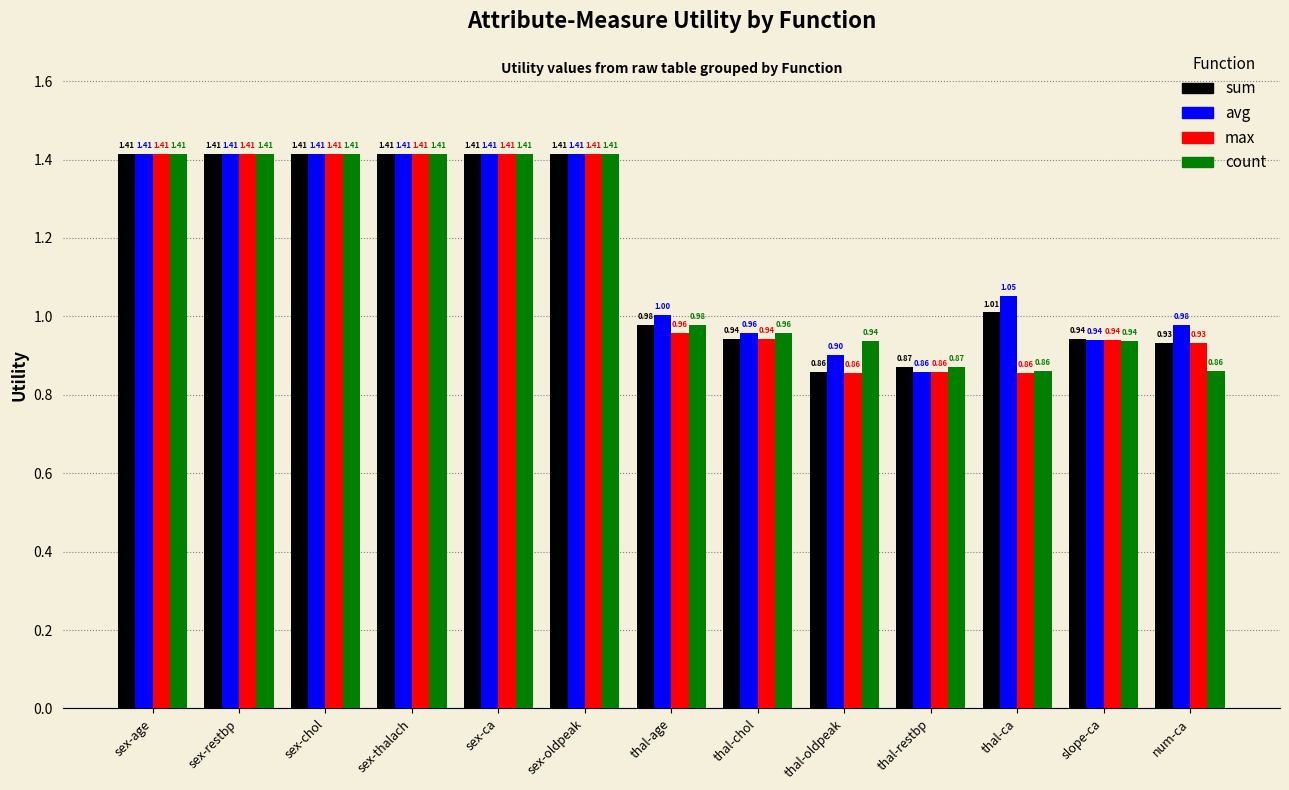

What is the sum of all sum values?

15.0